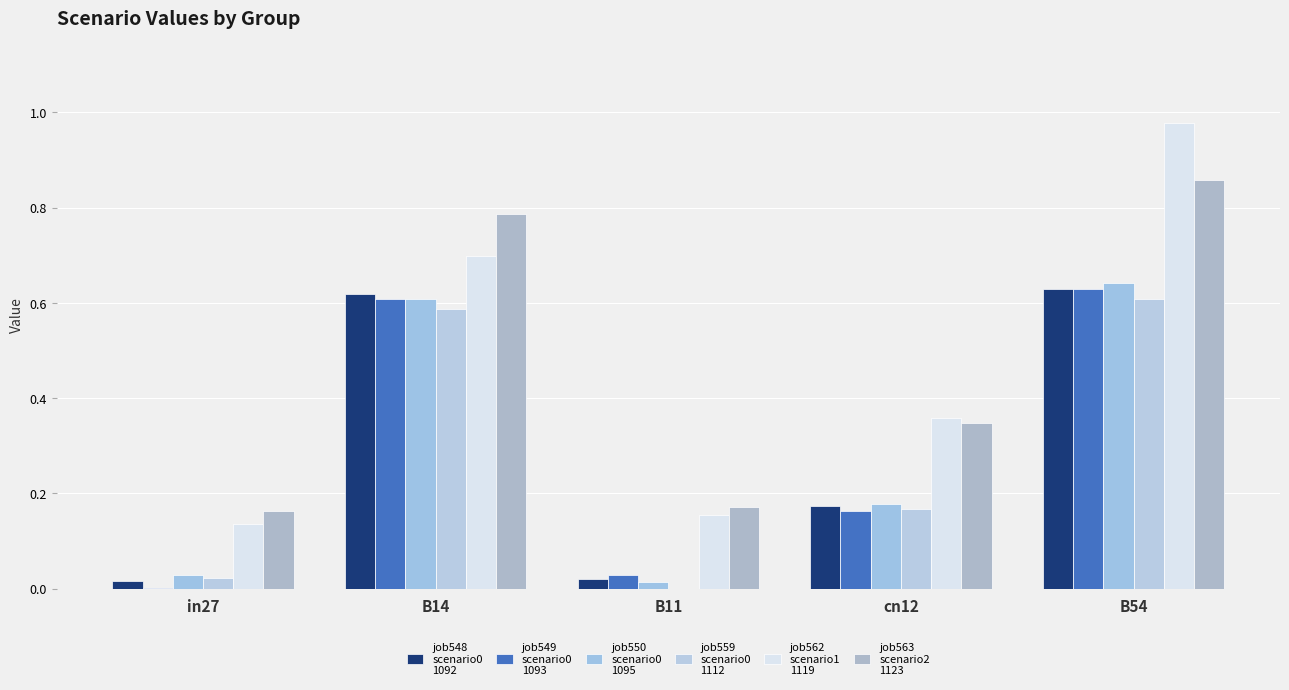

How many groups of bars are there?

5